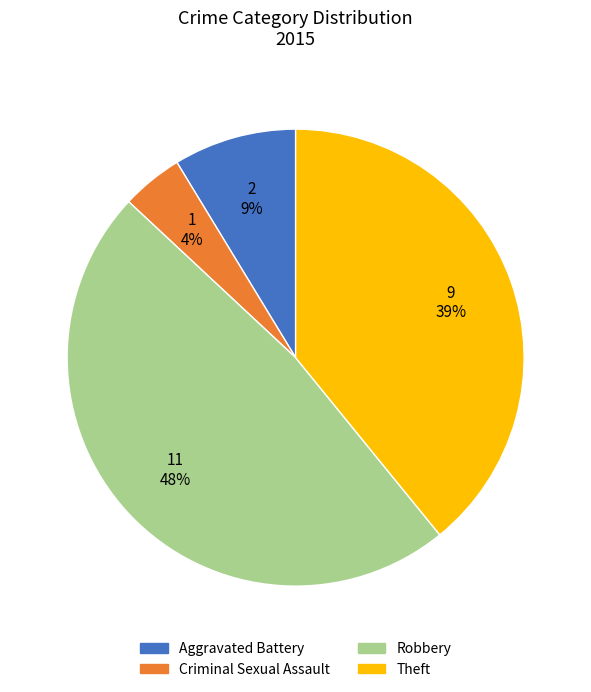

To the nearest percent, what percentage of the pie is Theft?

39%